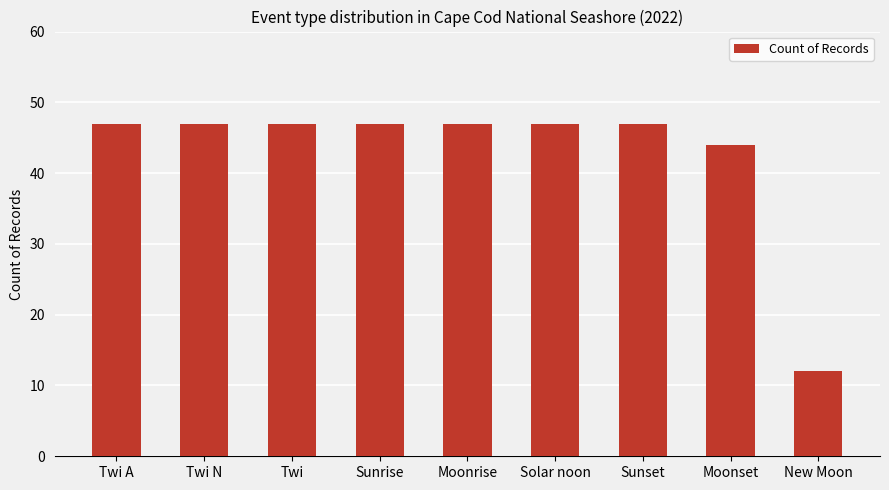

The value at Twi A is 47. True or false?

True